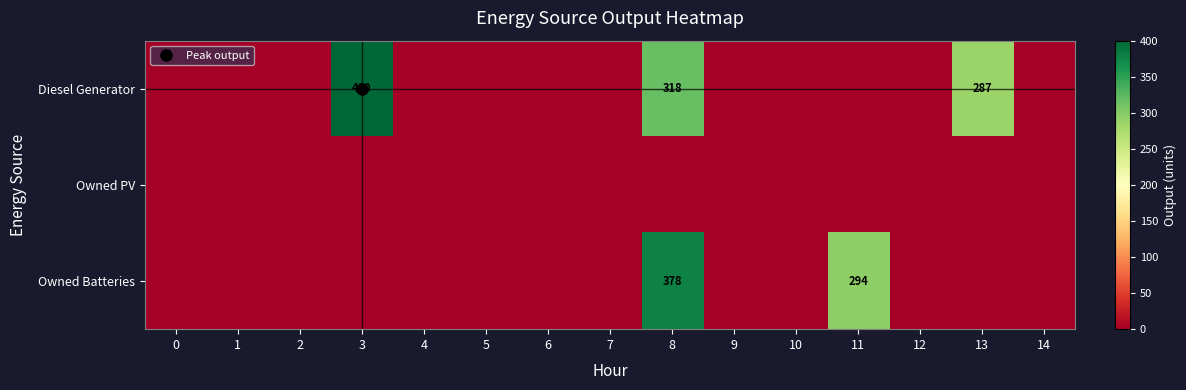

The value of Owned Batteries at 3 is 0. True or false?

True